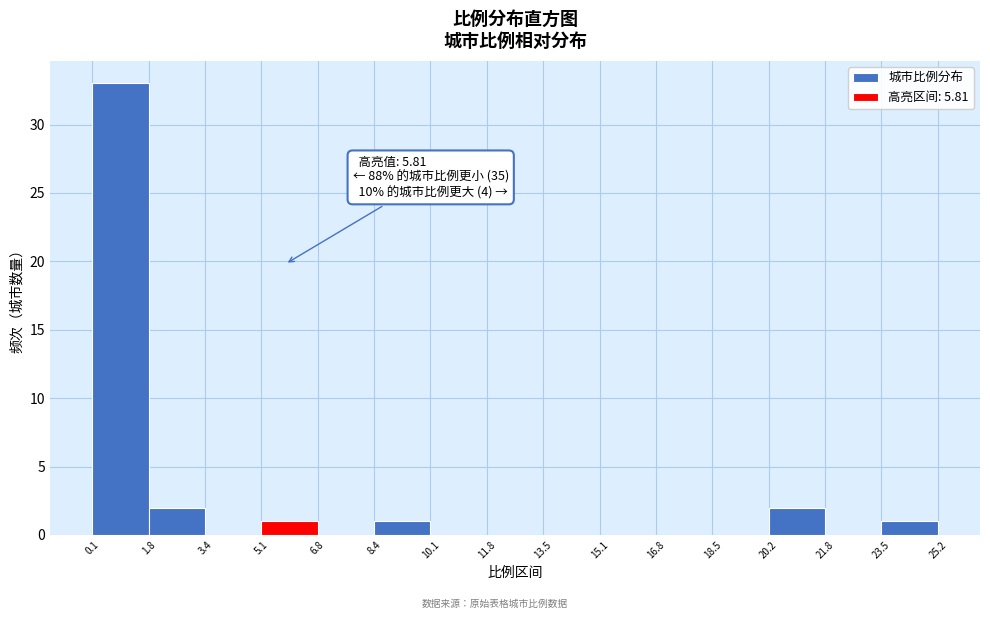

Over which range of the x-axis is the bar tallest?

0.1 to 1.8